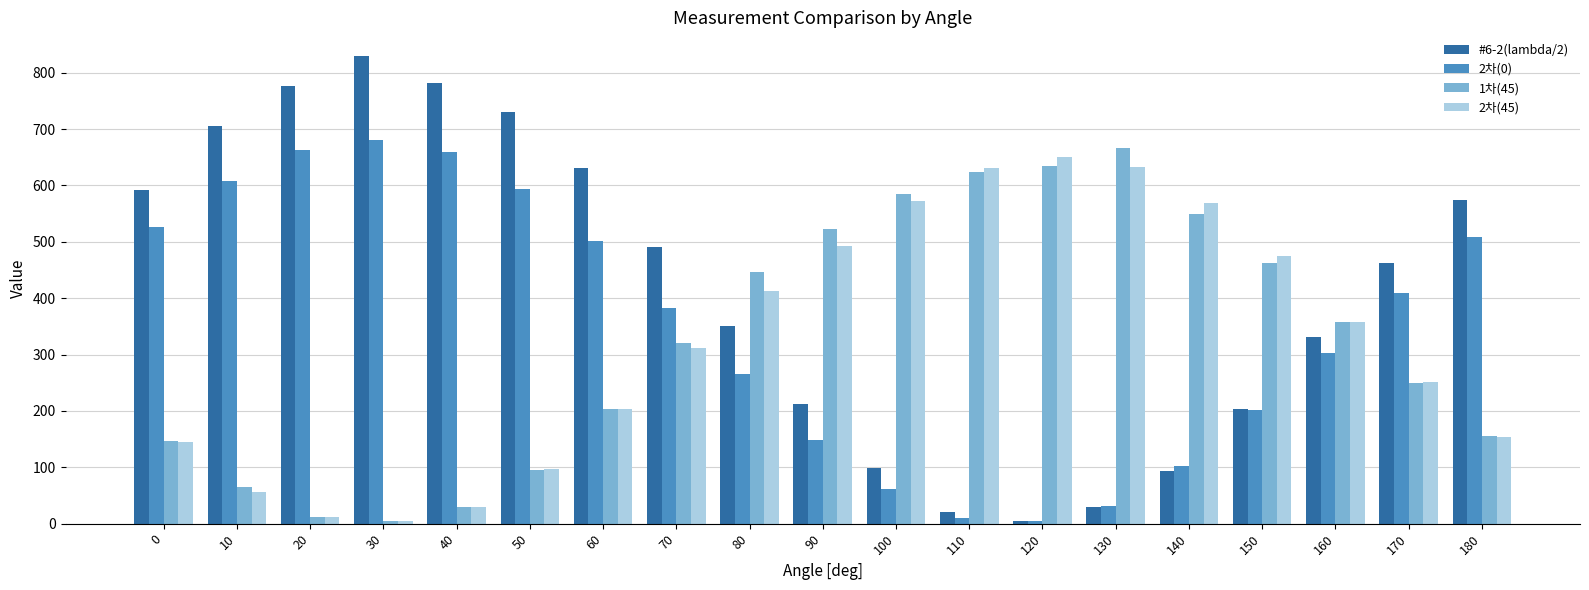

What is the sum of all 1차(45) values?

6131